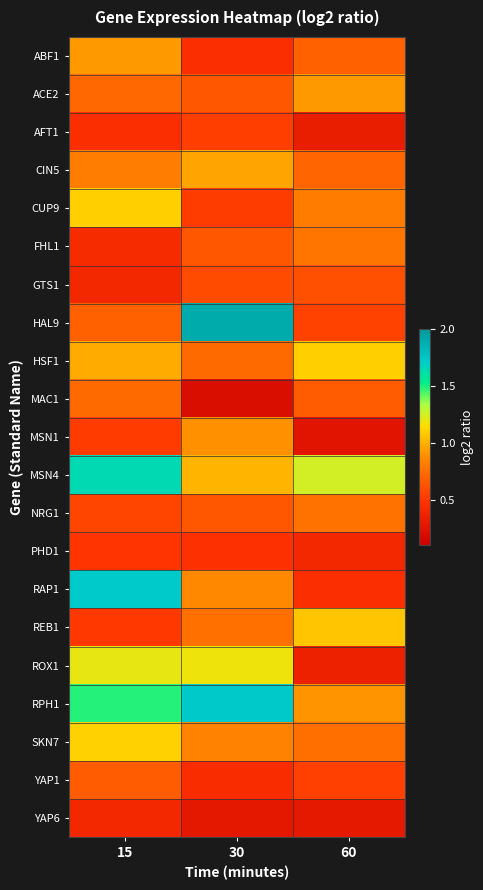

Which series changed the most between 15 and 30?

HAL9